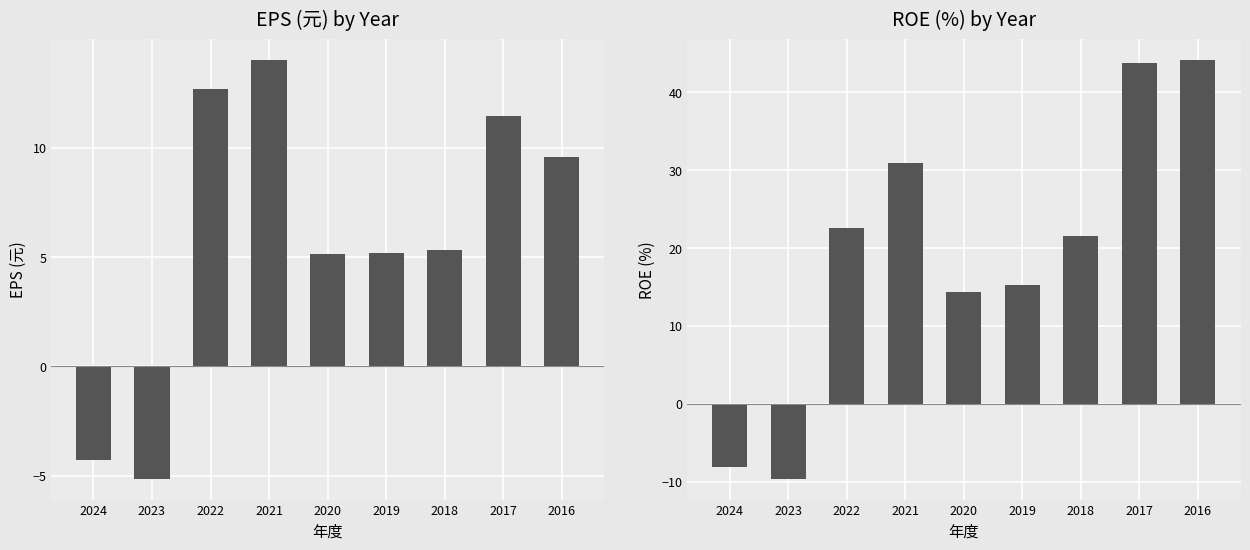

At which category does the chart reach its minimum across all series?

2023